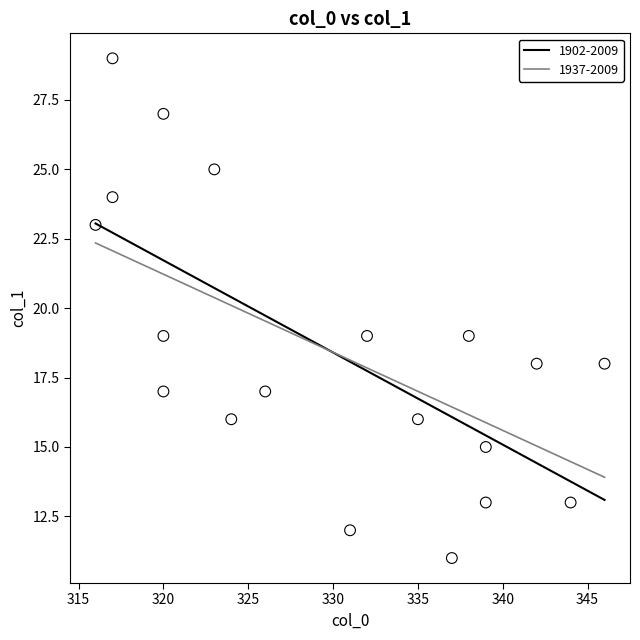

What is the range of X values (max minus min)?

30